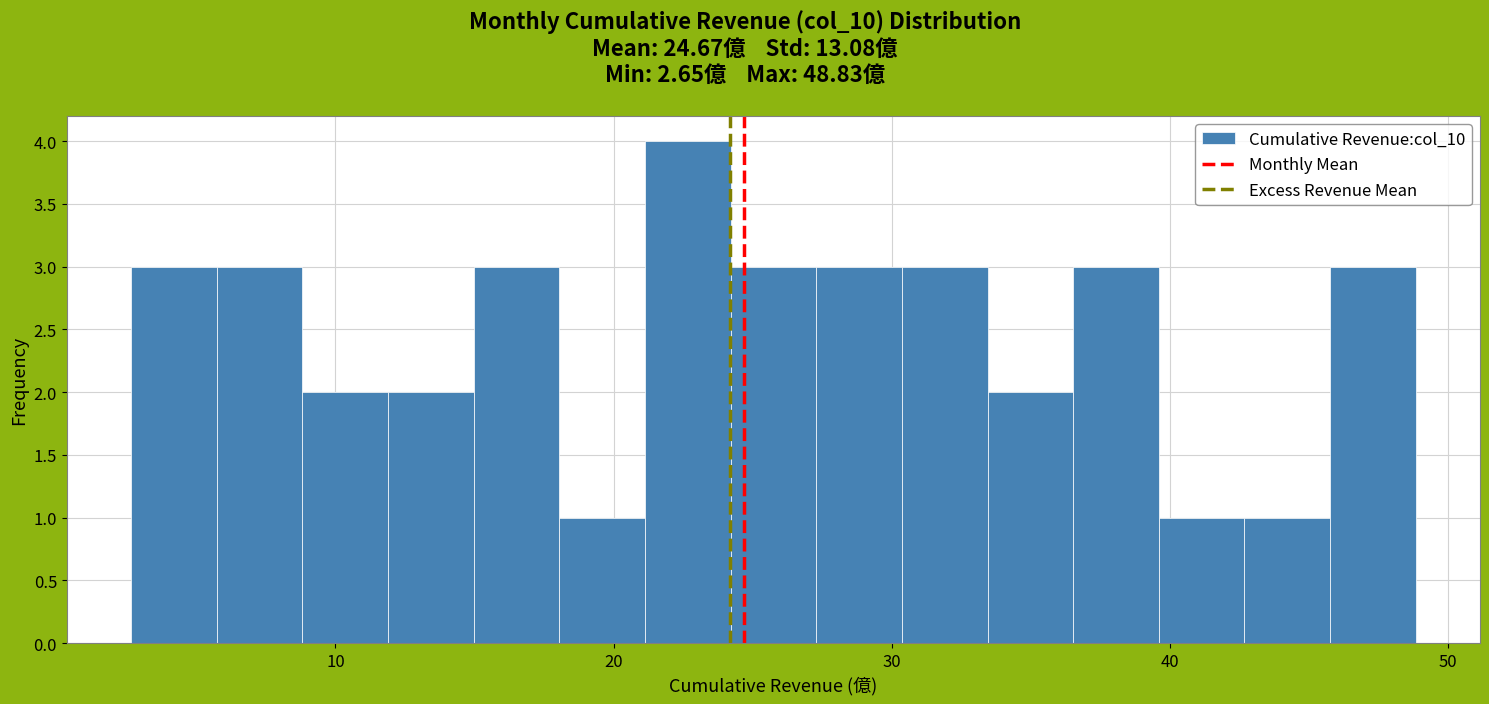

Read against the x-axis, roughly where is the centre of the tallest bar?

23